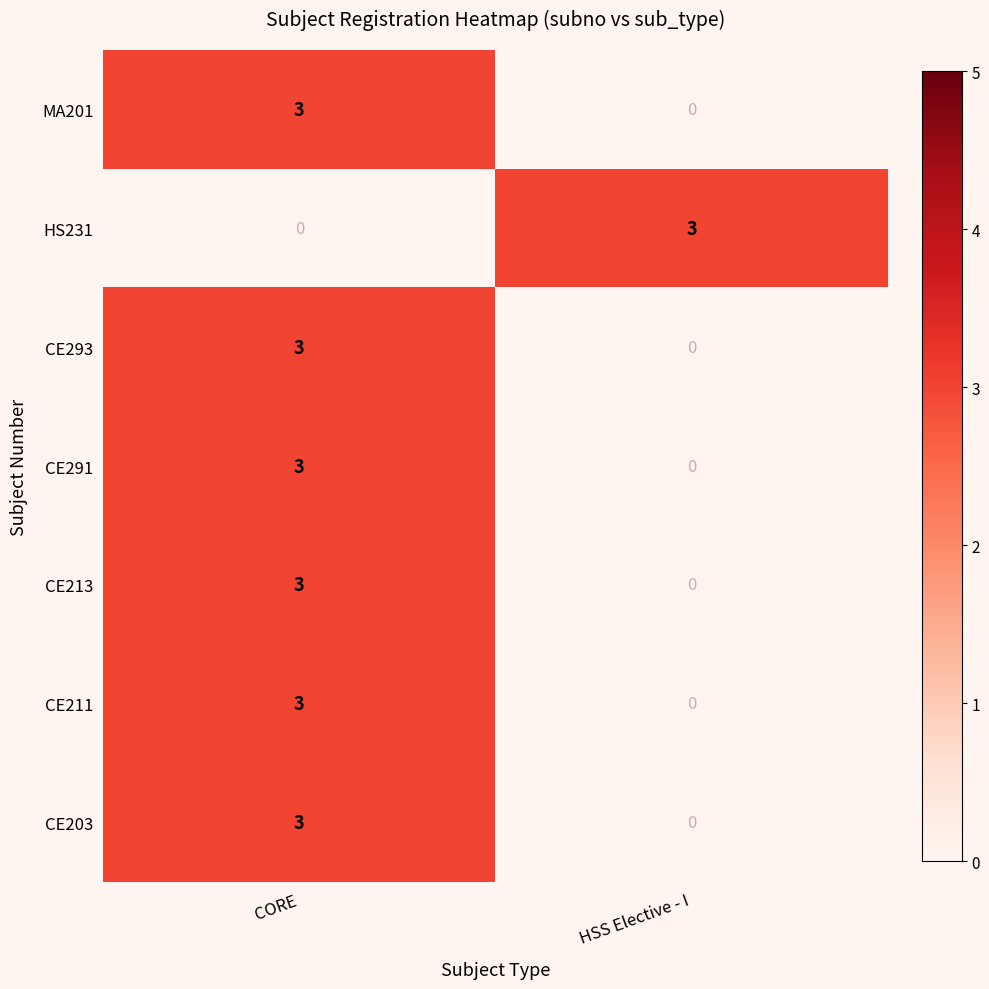

What is the maximum value for CE293?

3